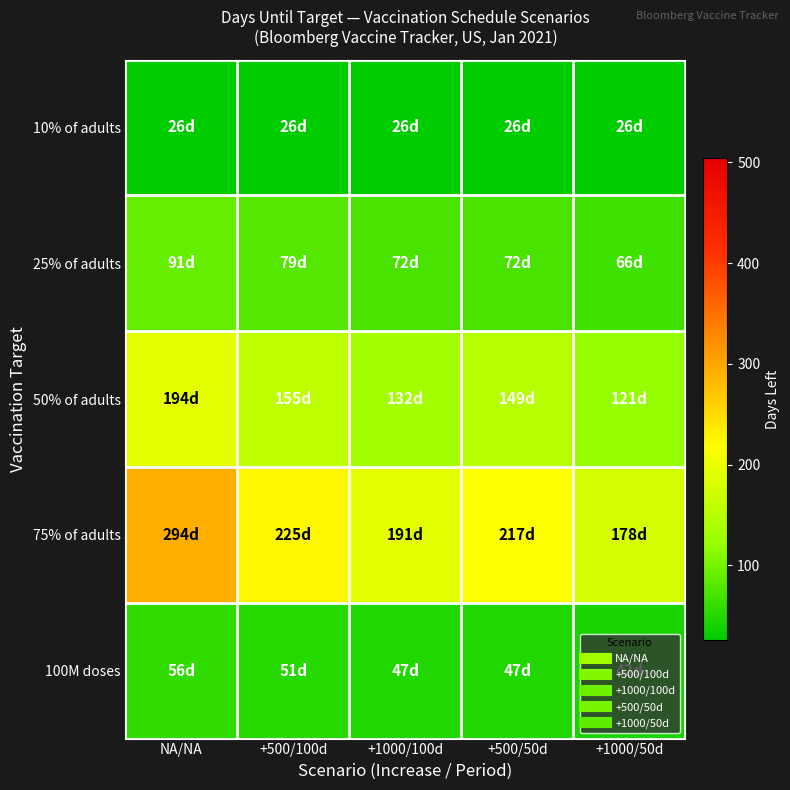

Rank the series at NA/NA from lowest to highest value.

10% of adults, 100M doses, 25% of adults, 50% of adults, 75% of adults